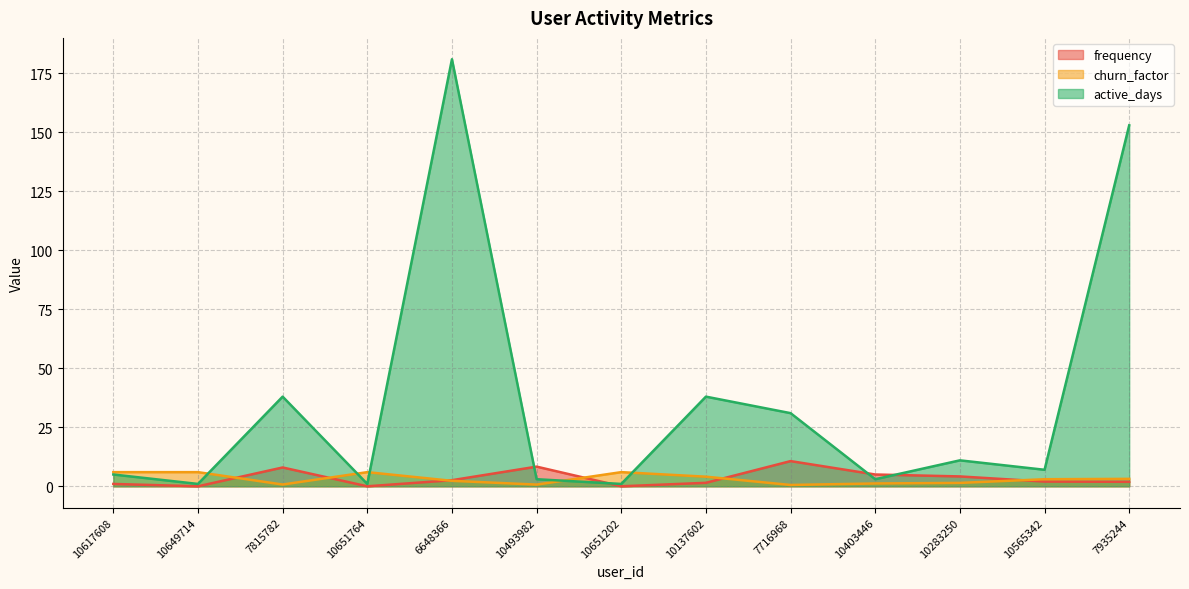

What is the average value of the churn_factor series?

3.2